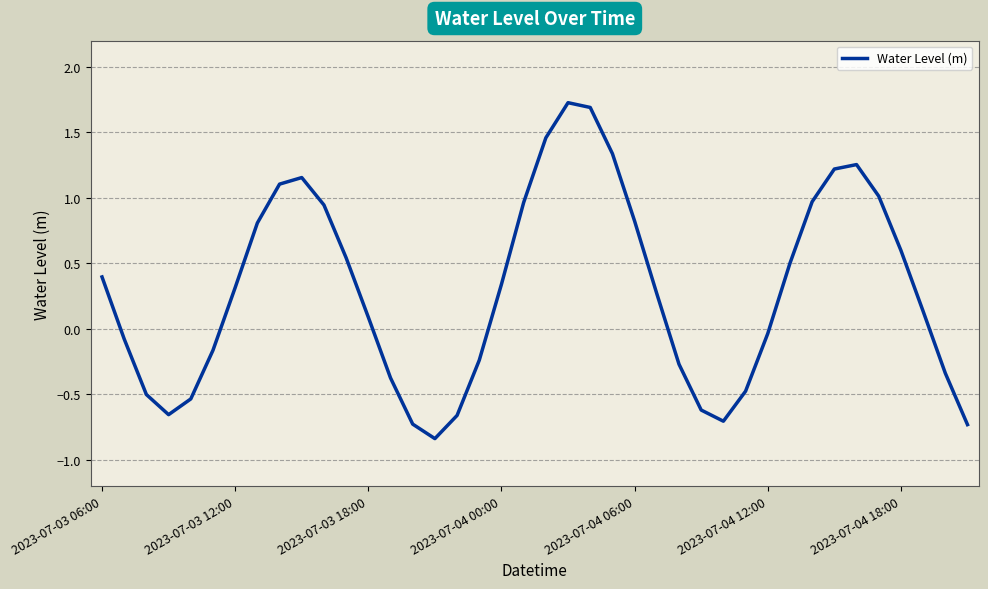

What is the maximum value shown in the chart?

1.7